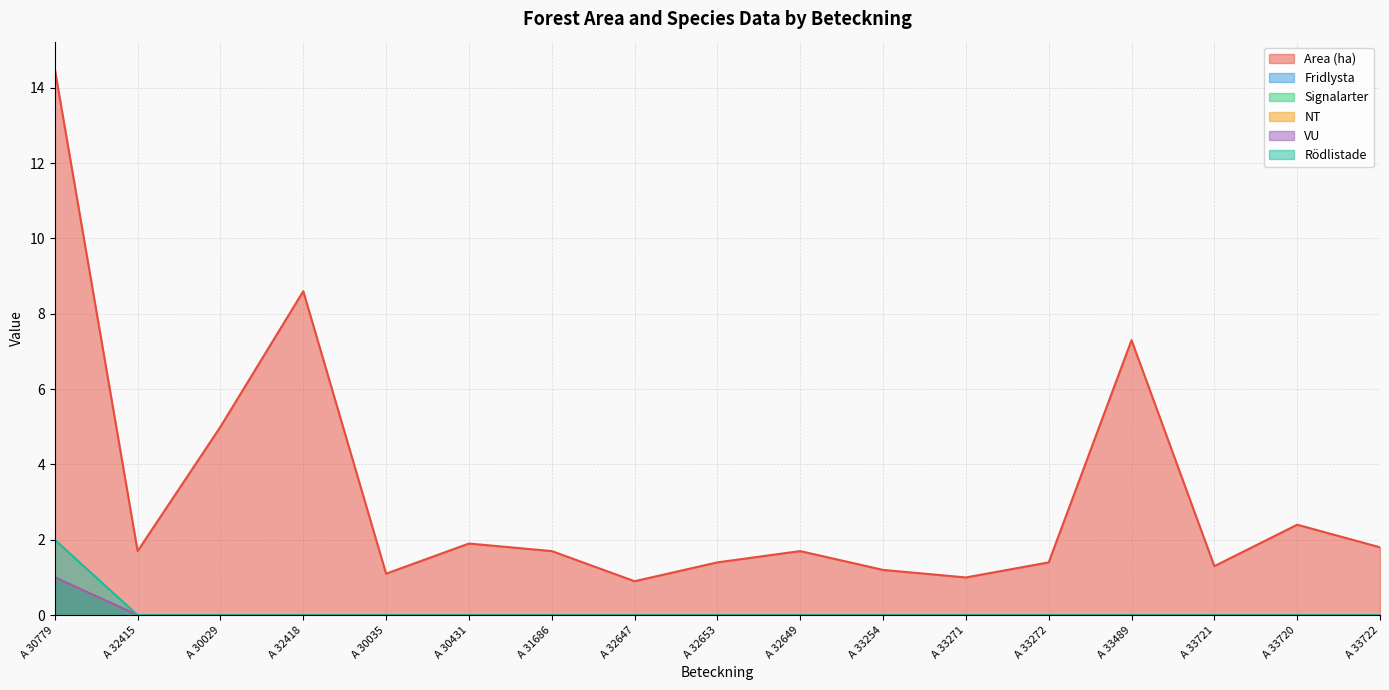

What are all the series names shown in the legend?

Area (ha), Fridlysta, Signalarter, NT, VU, Rödlistade